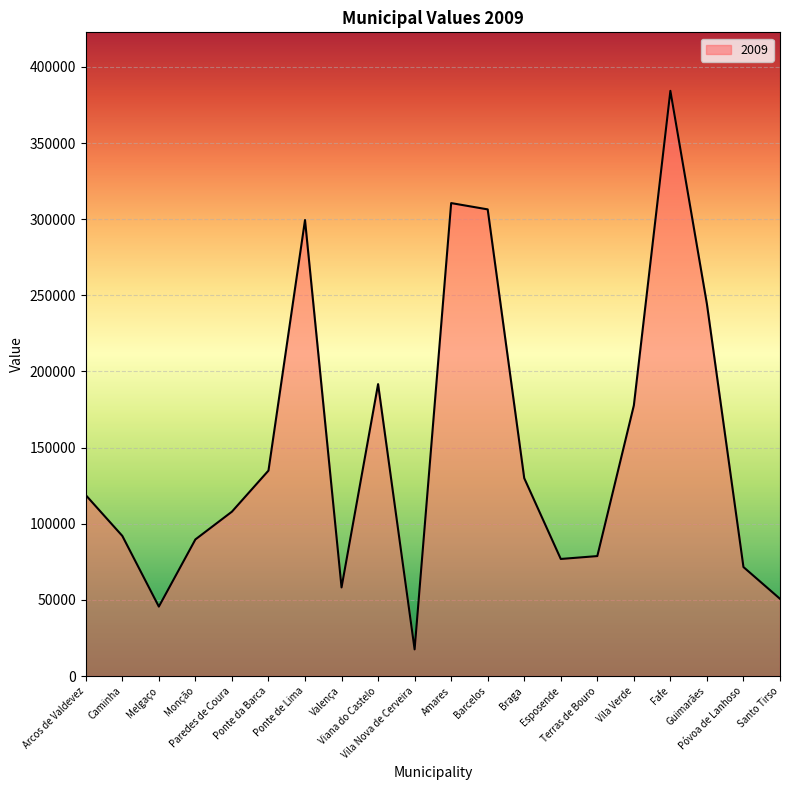

The chart shows a value of 182673 at Arcos de Valdevez. True or false?

False